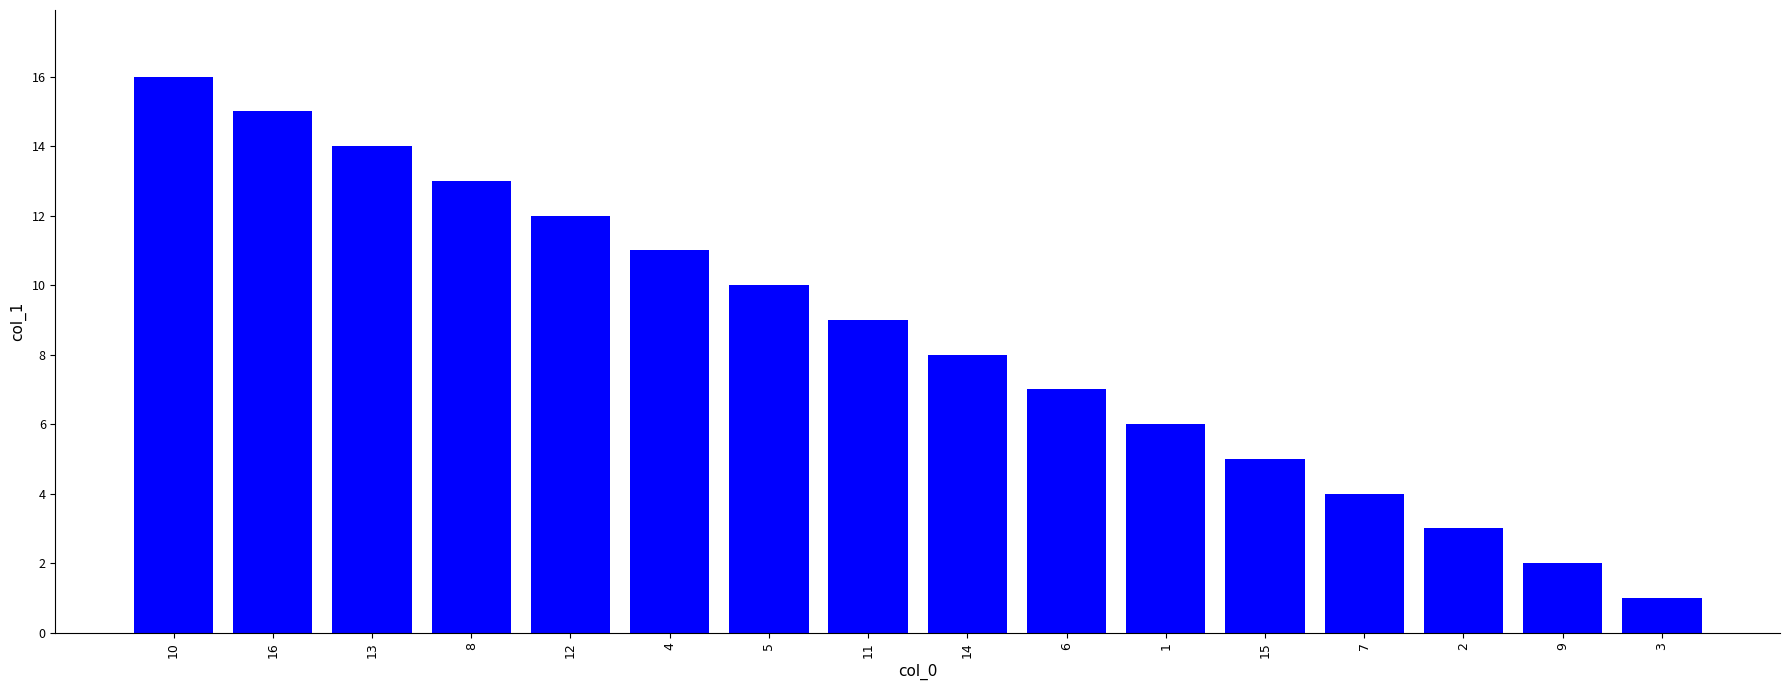

What is the value of the 4th bar from the left?

13